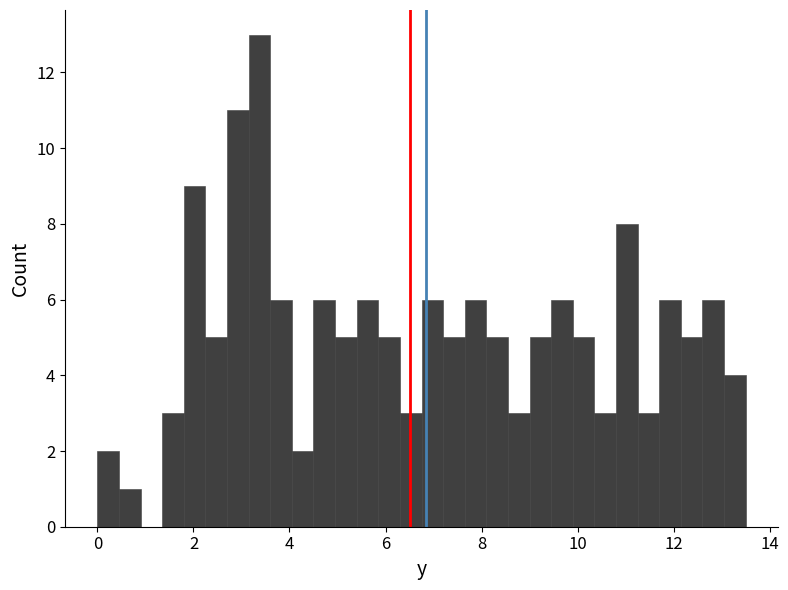

Read against the x-axis, roughly where is the centre of the tallest bar?

3.4